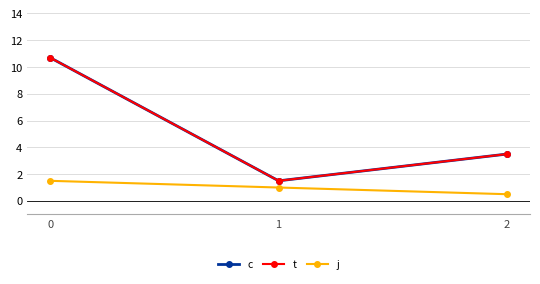

Read the t value at 1.

1.5